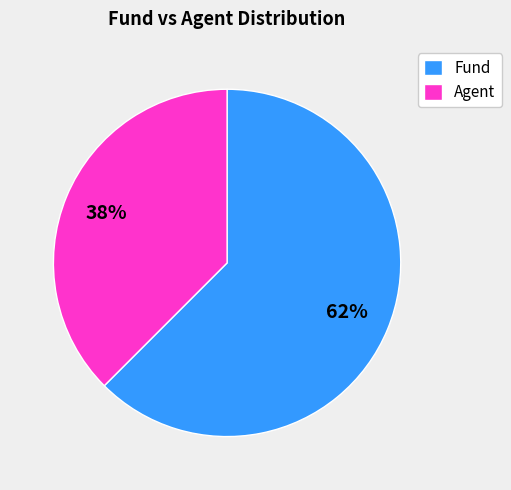

Rank the categories by value from lowest to highest.

Agent, Fund